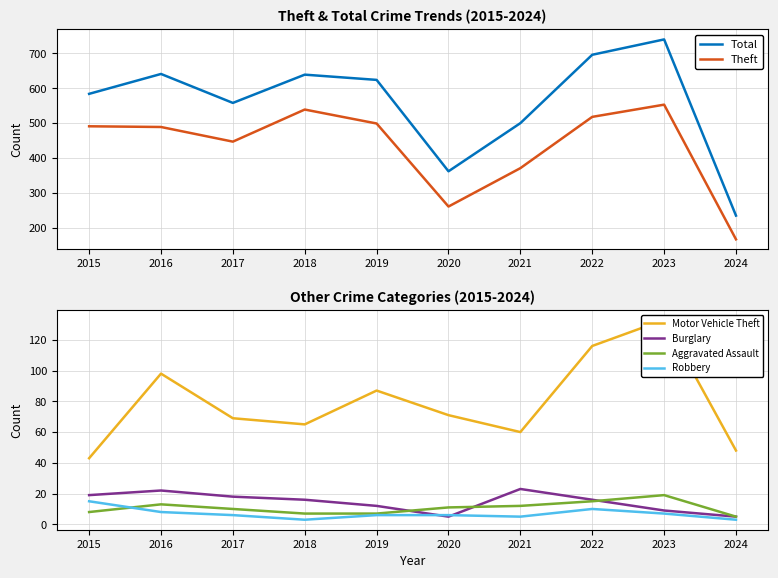

How many data points in Theft are above 491?

4